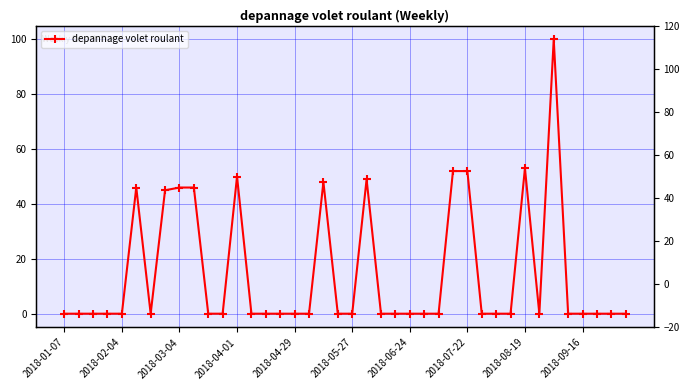

Between 12 and 25, which is larger?

12